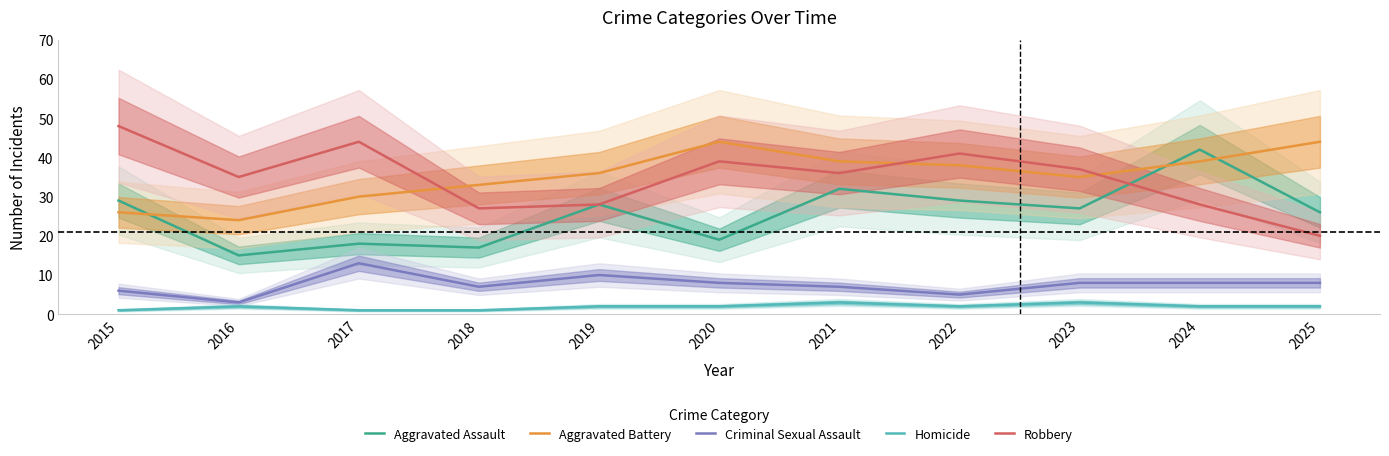

At which category does the chart reach its peak across all series?

2015